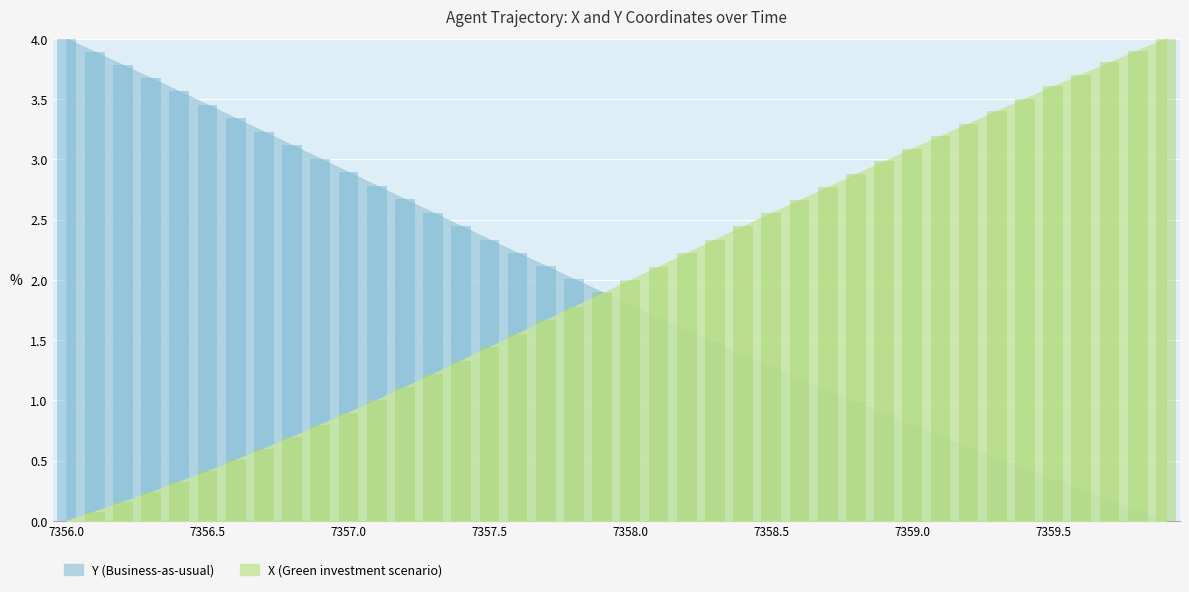

True or false: X has a value of 0.6 at 7356.7.

True